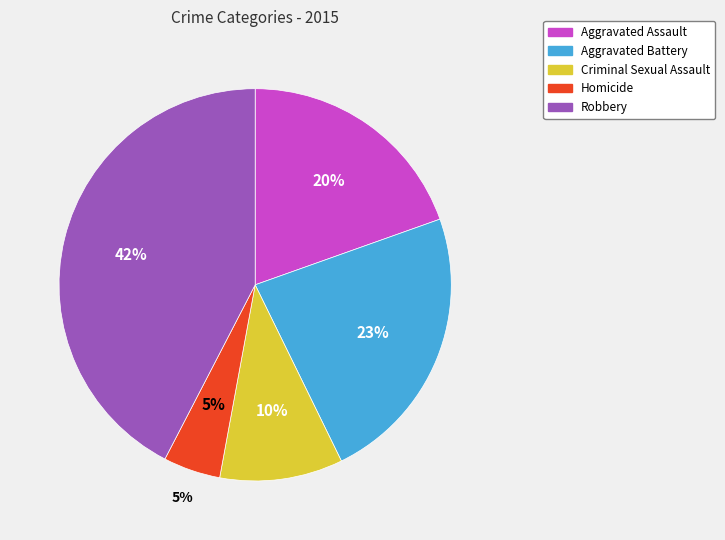

To the nearest percent, what is the difference between the Aggravated Battery and Homicide slice percentages?

18%